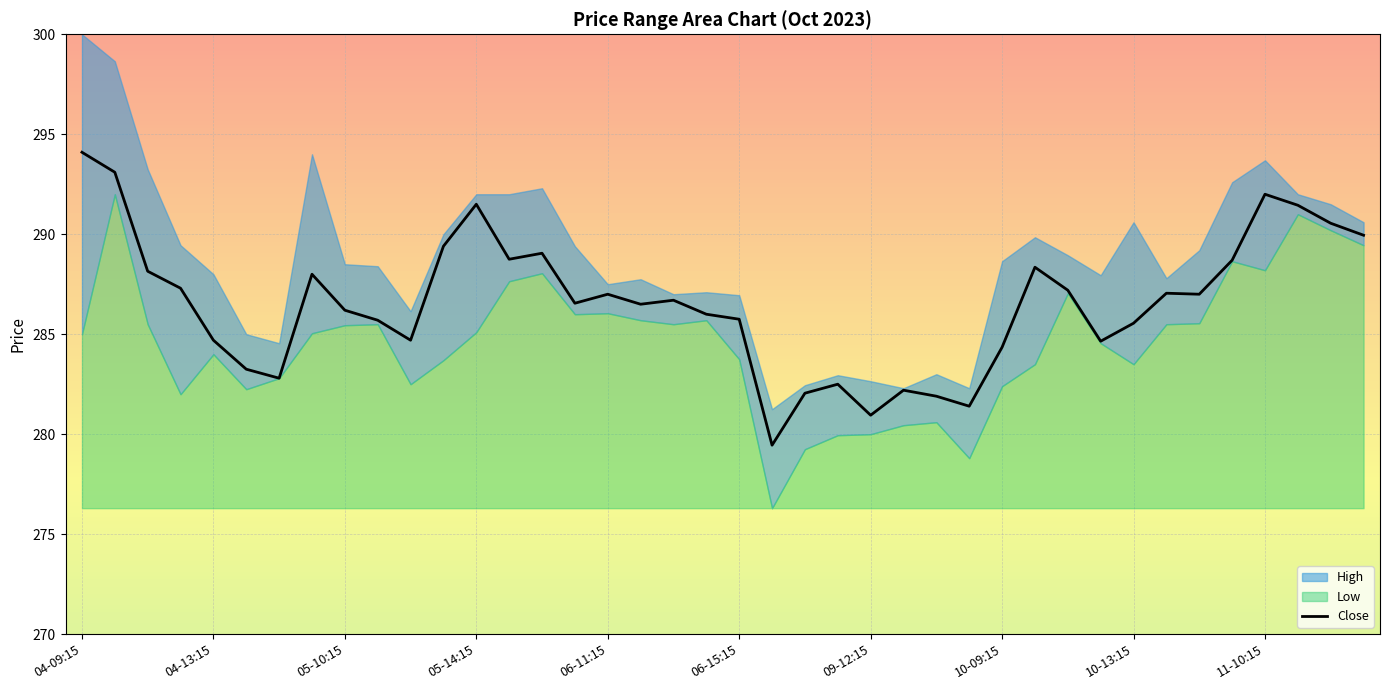

The value at 21 is 458.5. True or false?

False